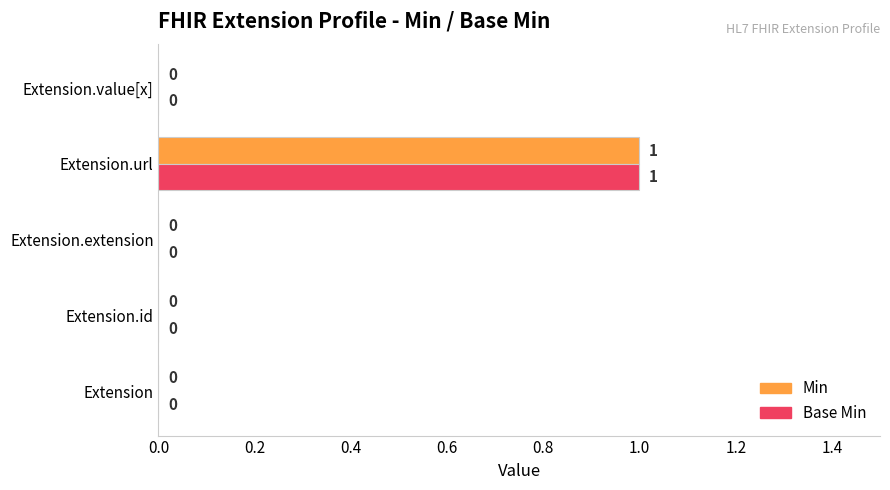

Which category has the highest value in the Min series?

Extension.url